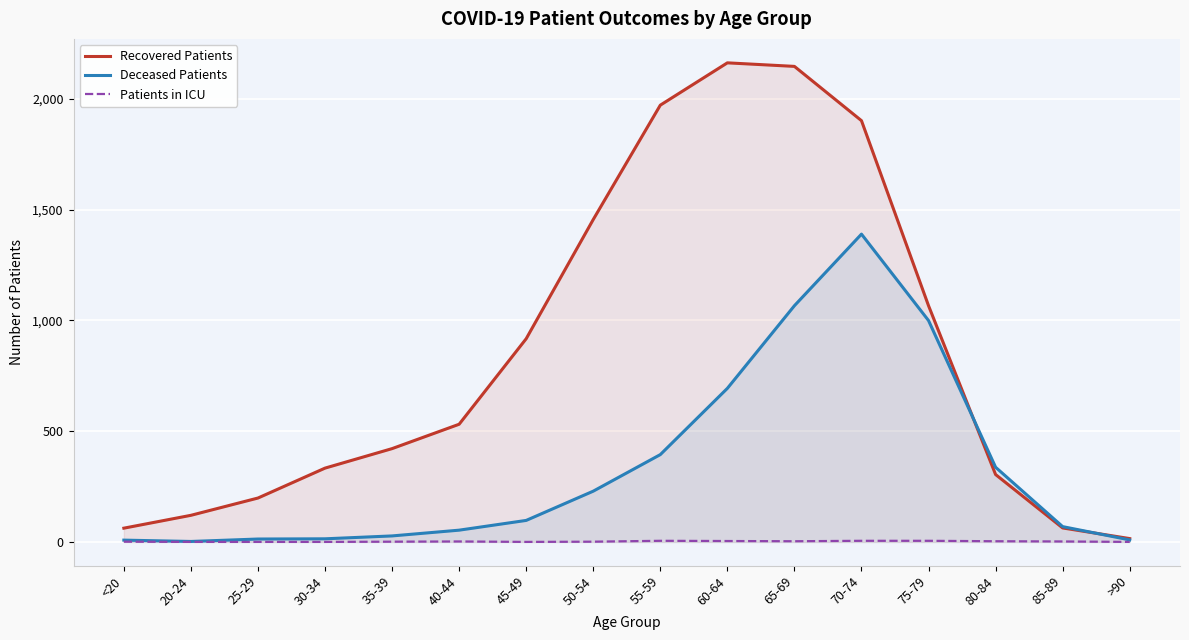

How many times do Deceased Patients and Recovered Patients cross each other?

2